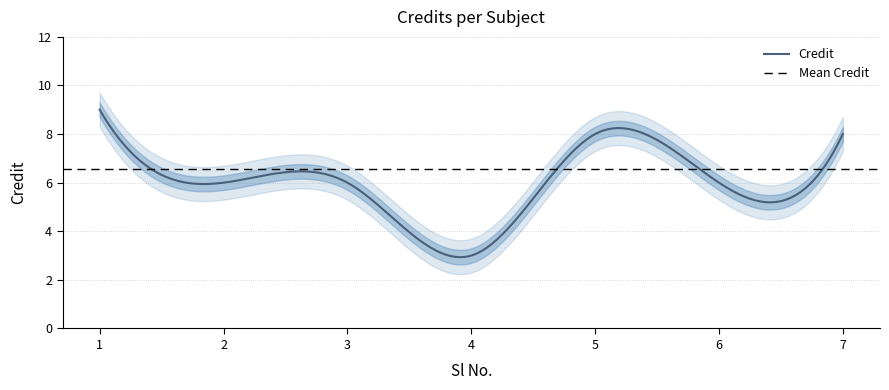

What is the minimum value for Credit?

2.9